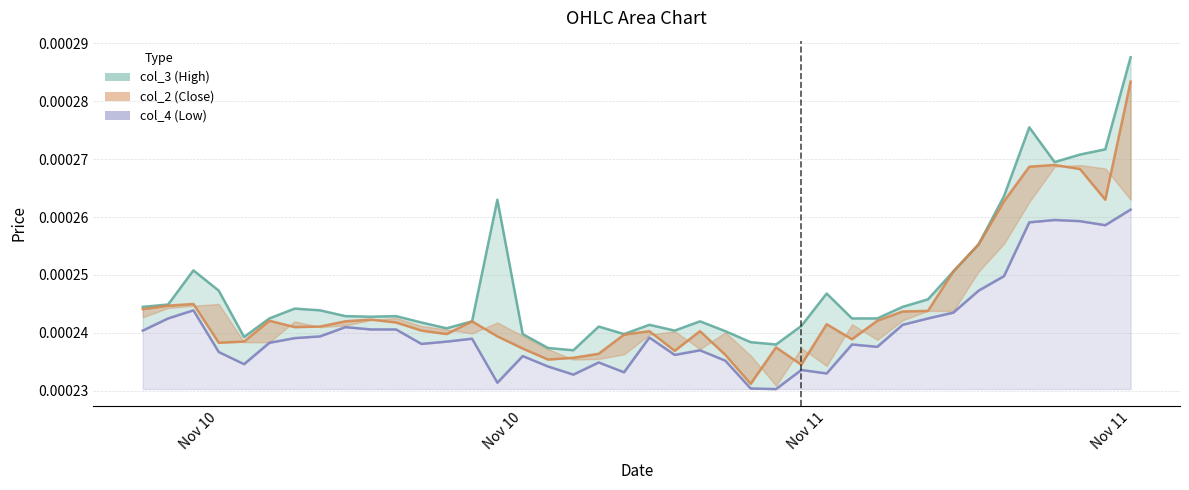

True or false: col_4 line and col_3 line intersect in this chart.

False